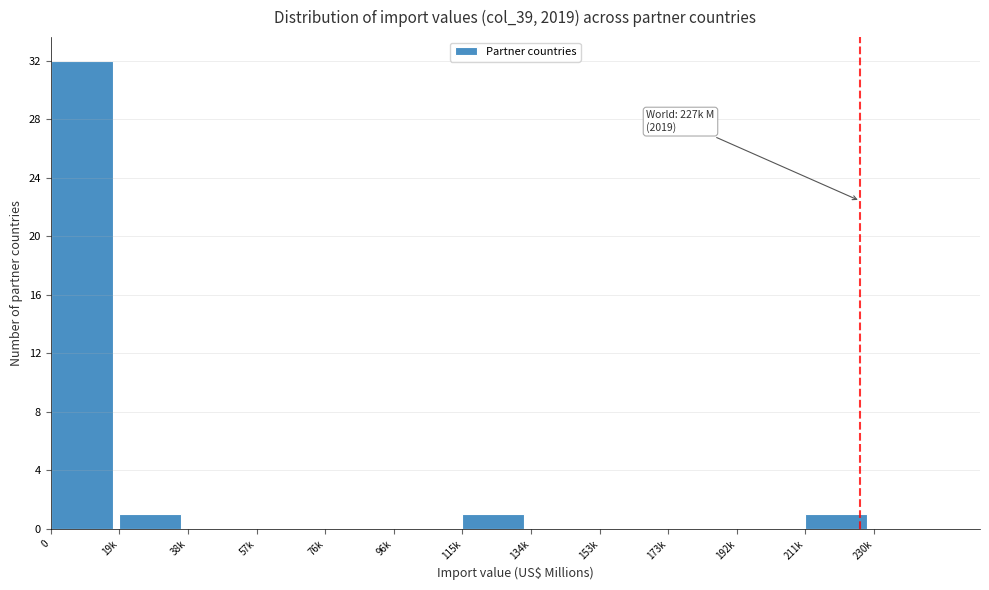

Reading left to right, transcribe all the data shown in this chart.

0=32	19k=1	38k=0	57k=0	76k=0	96k=0	115k=1	134k=0	153k=0	173k=0	192k=0	211k=1	230k=0